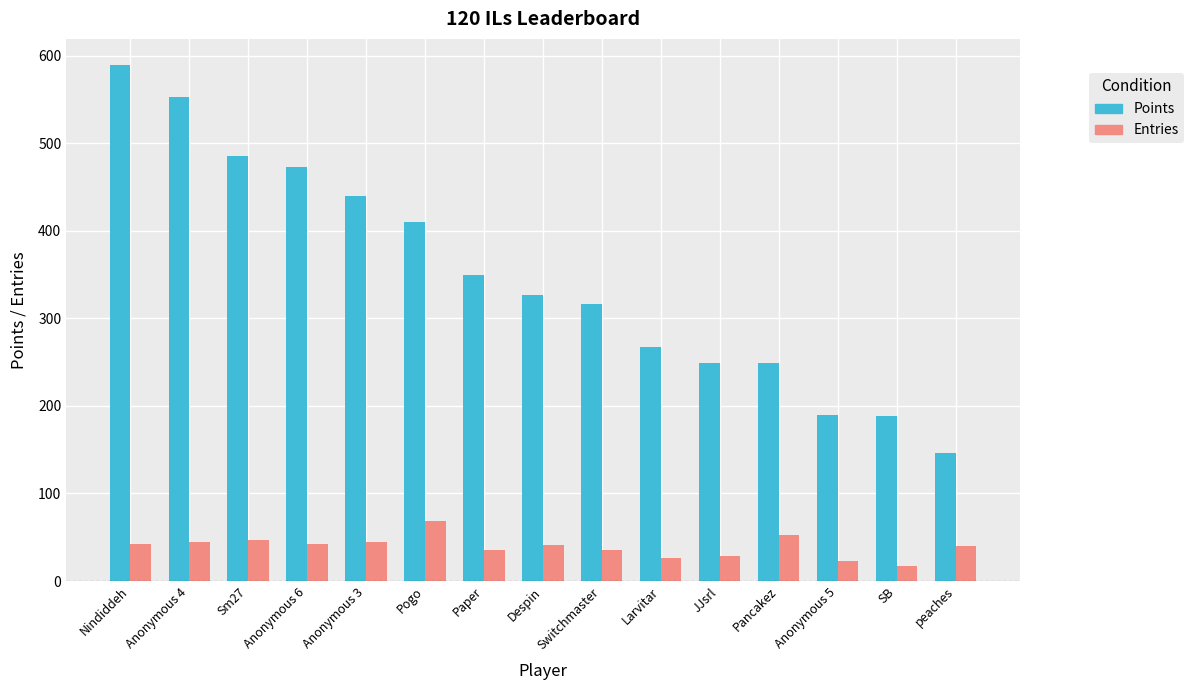

At which label does Points reach its peak?

Nindiddeh